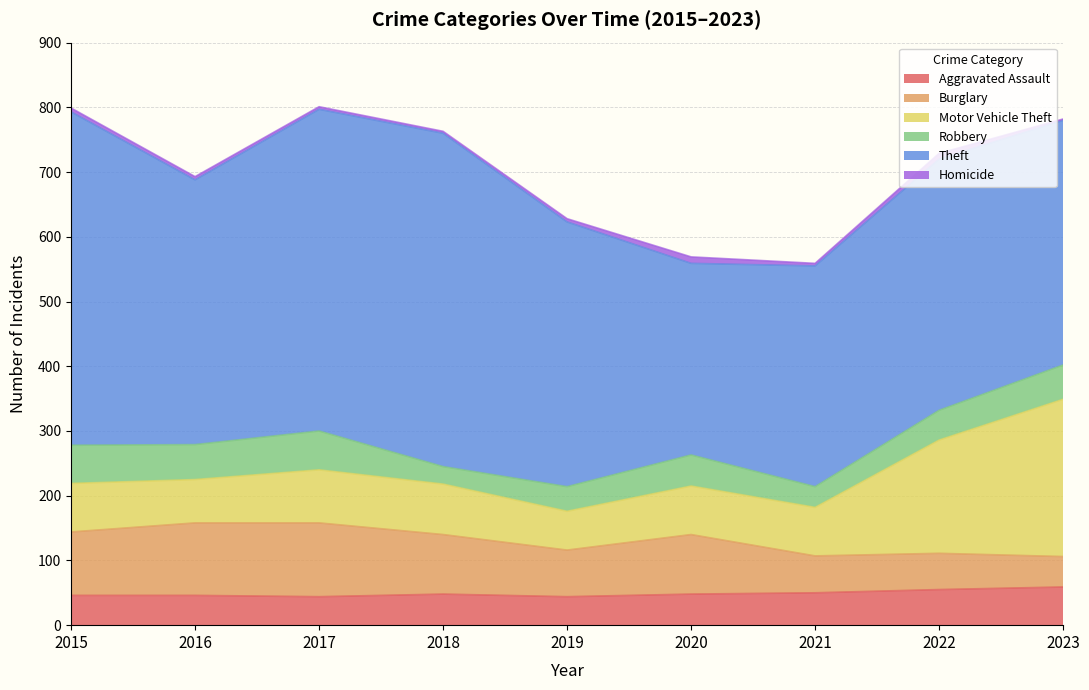

What is the difference between the maximum and second lowest values in the Theft series?

174